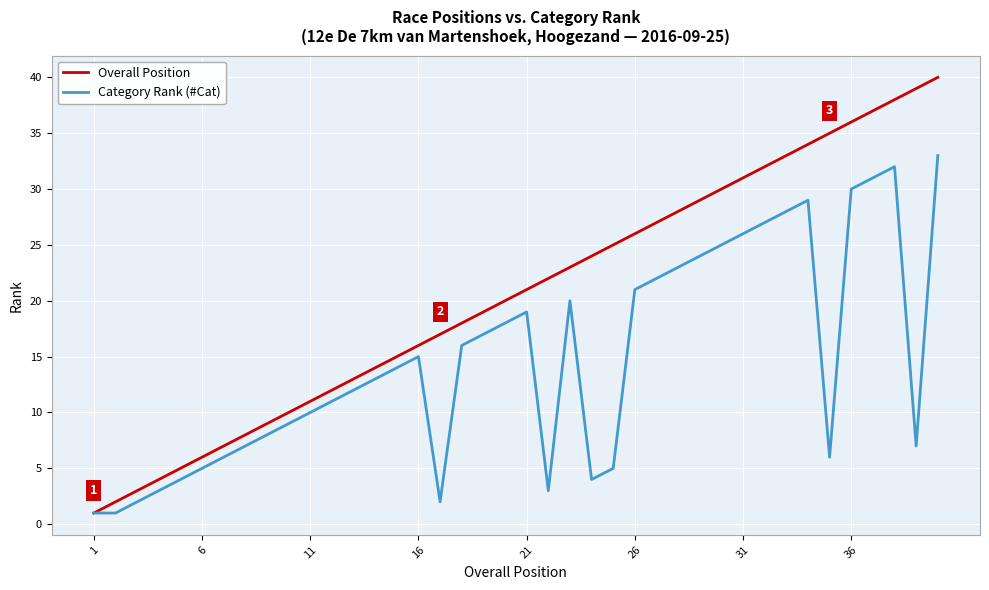

List the series in order of their overall mean, lowest first.

Category Rank (#Cat), Overall Position